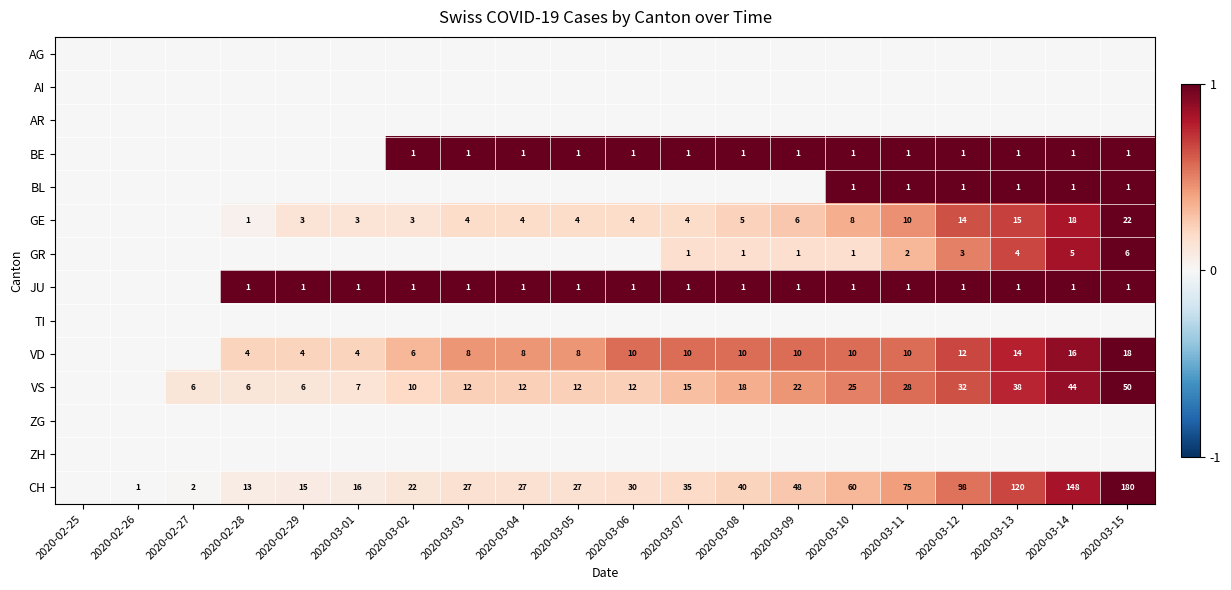

How many distinct data groups are displayed?

14